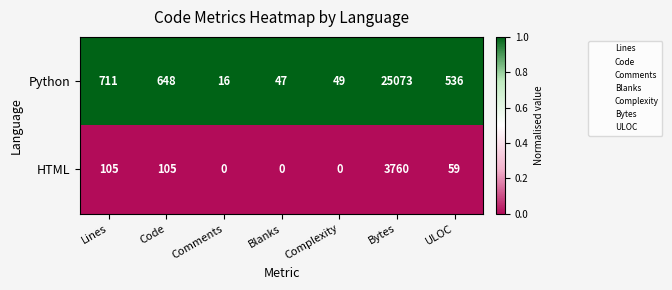

At how many categories does at least one series exceed 0?

7